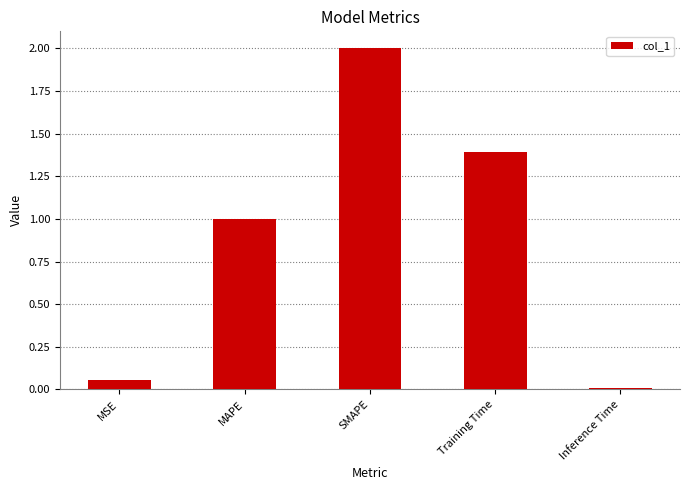

Rank the categories by value from lowest to highest.

Inference Time, MSE, MAPE, Training Time, SMAPE